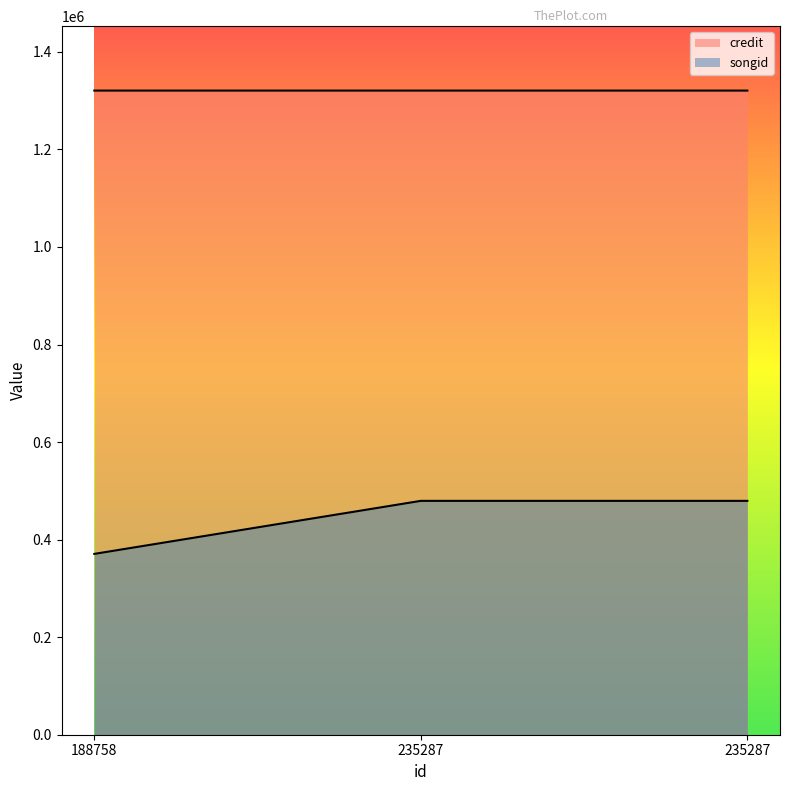

How many series are shown in this chart?

2